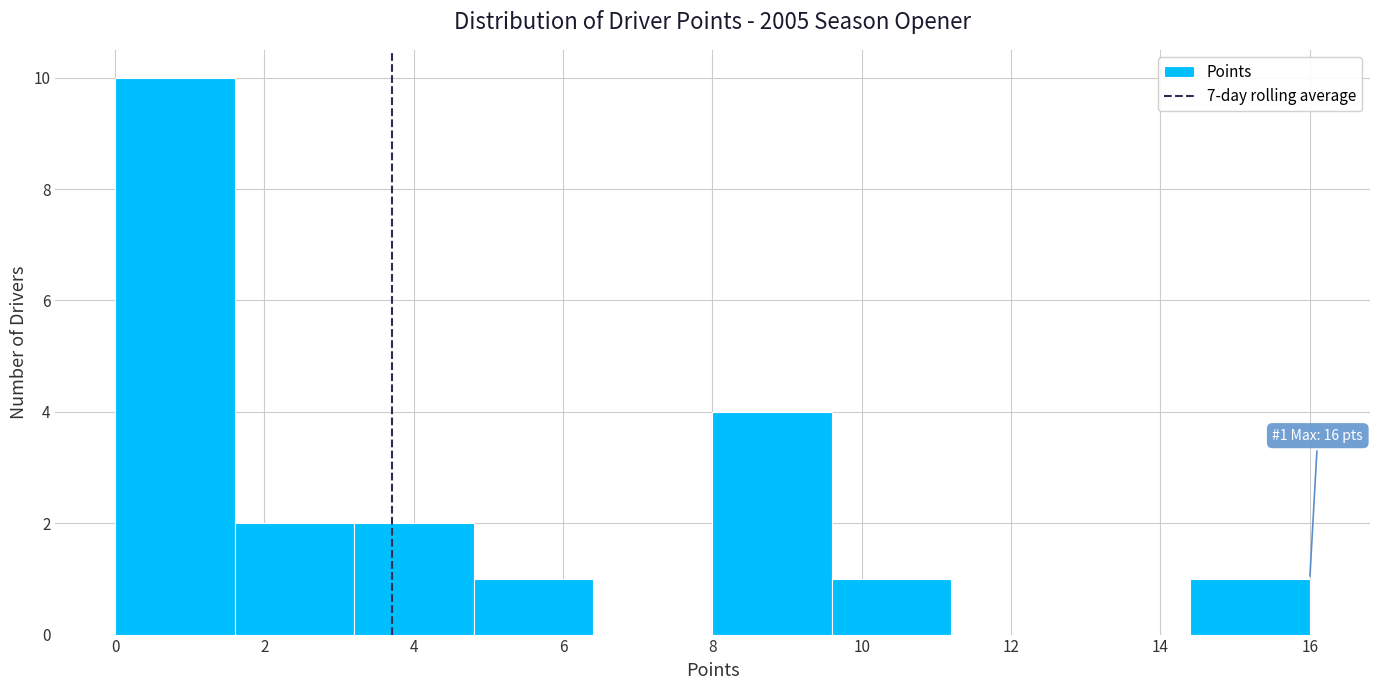

Which range on the x-axis has the tallest bar?

0.0 to 1.6